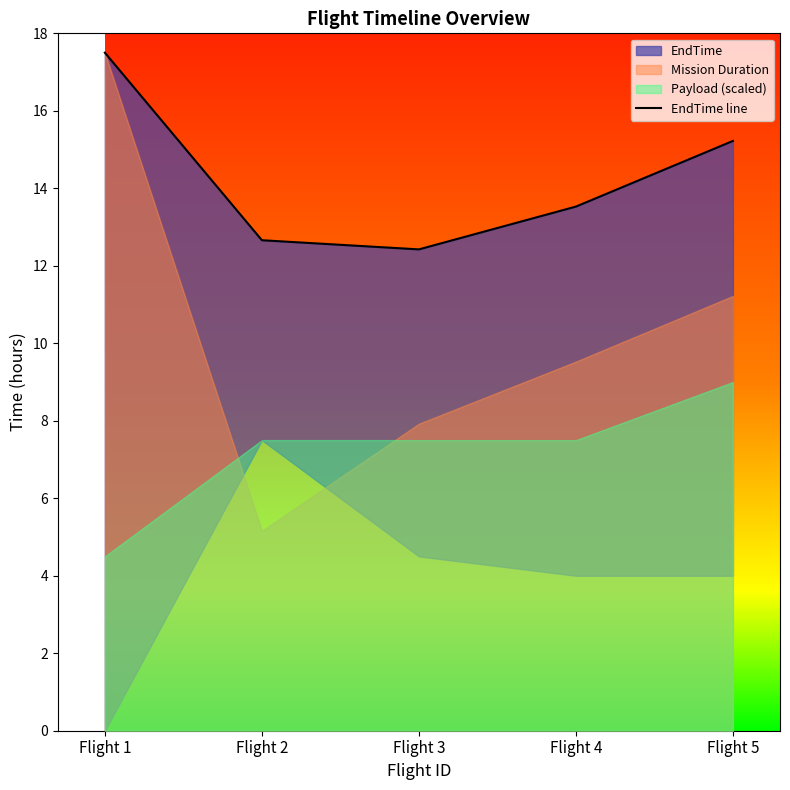

Is it true that the value at Flight 2 is 12.7?

True